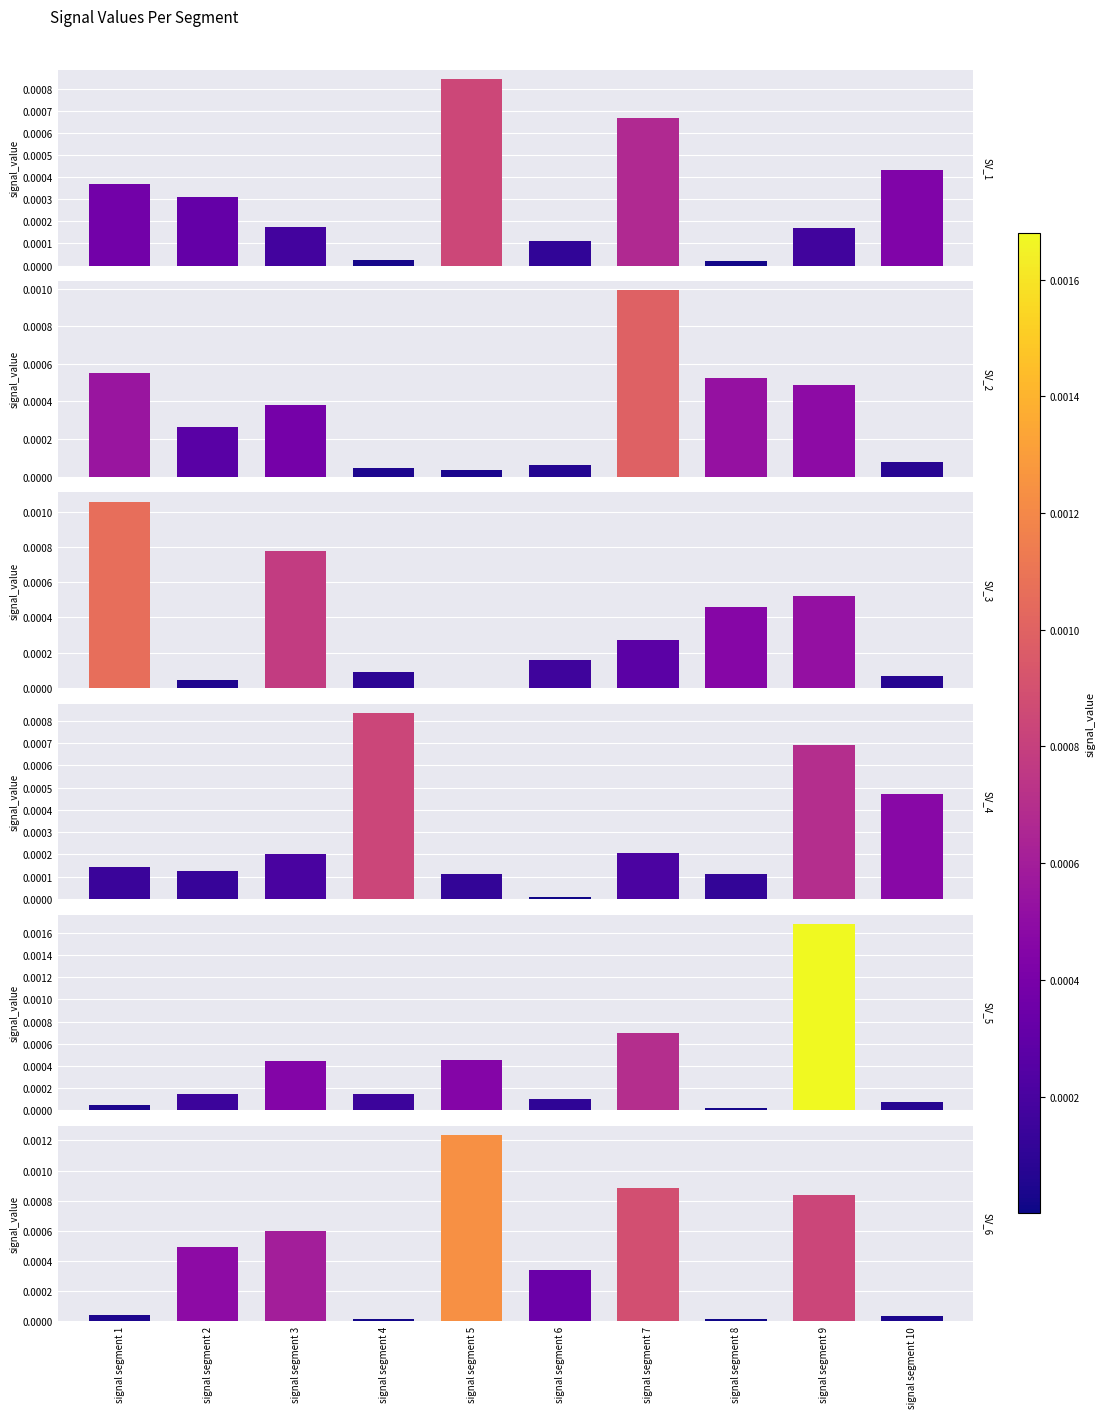

Which series has the largest range (max minus min)?

Signal_Value_5